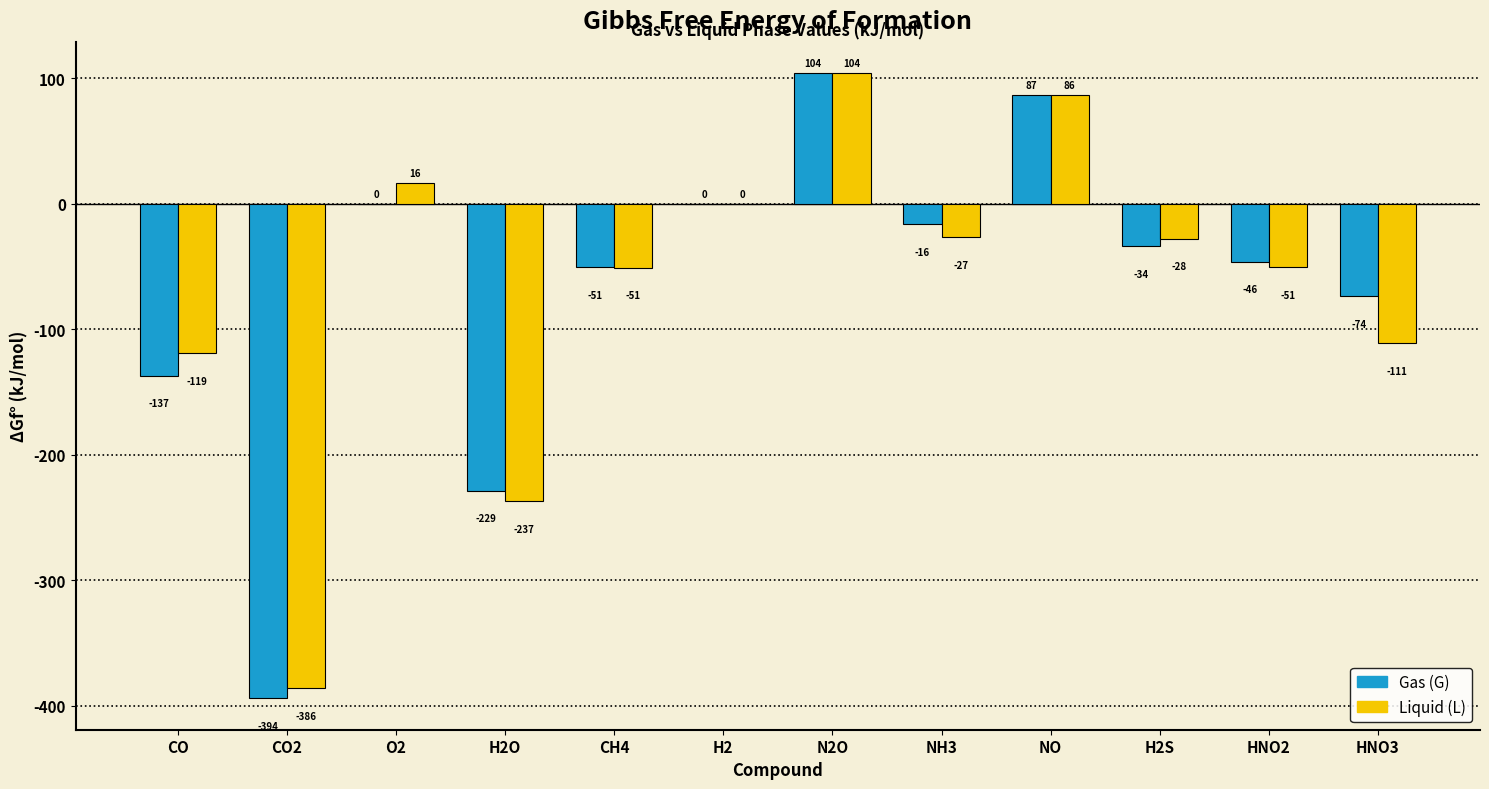

What is the difference between the Gas (G) values at HNO3 and H2O?

155.1